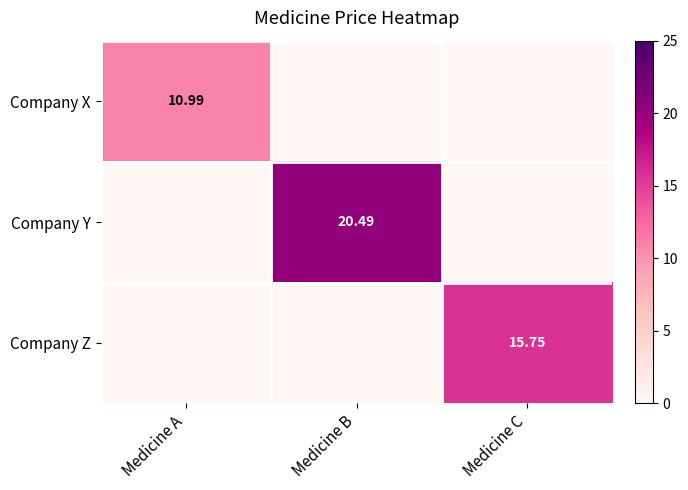

True or false: Company Z has a value of 7.1 at Medicine B.

False